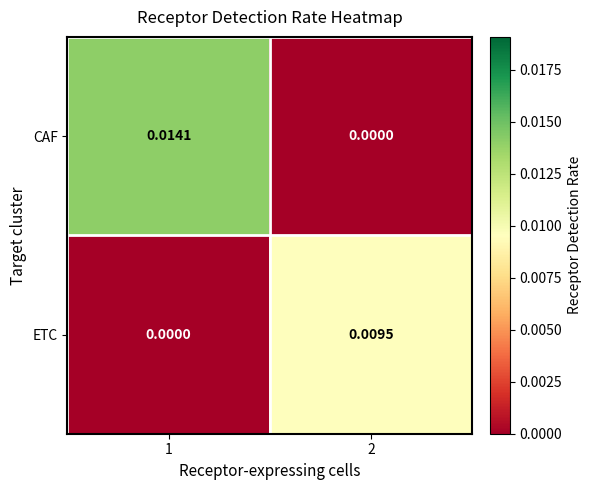

Which series has the widest spread of values?

CAF